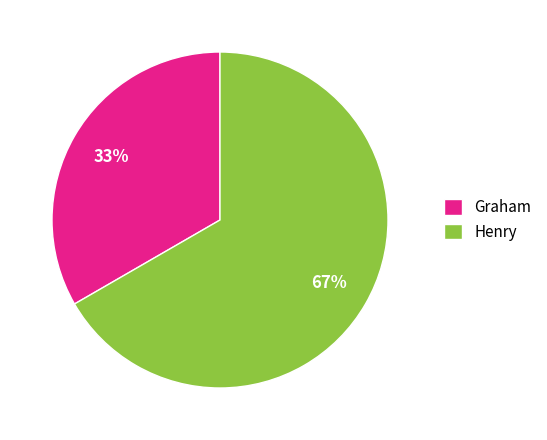

Between Graham and Henry, which is larger?

Henry